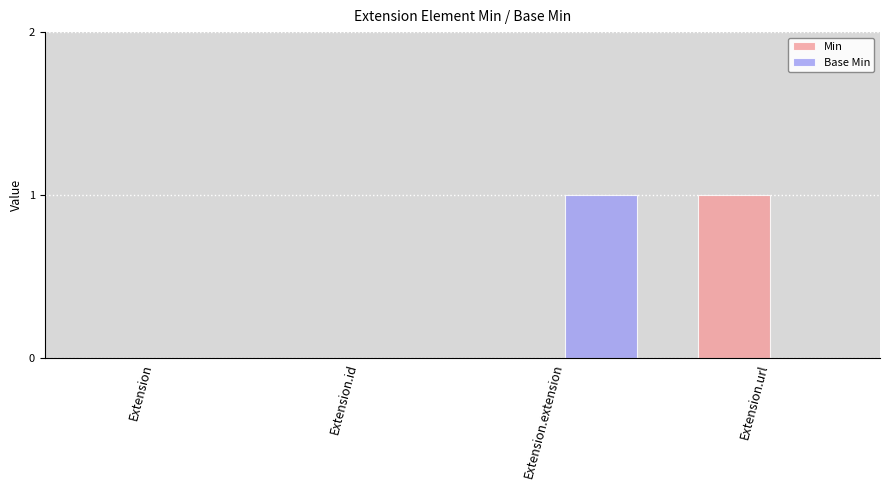

Are the bars horizontal?

No